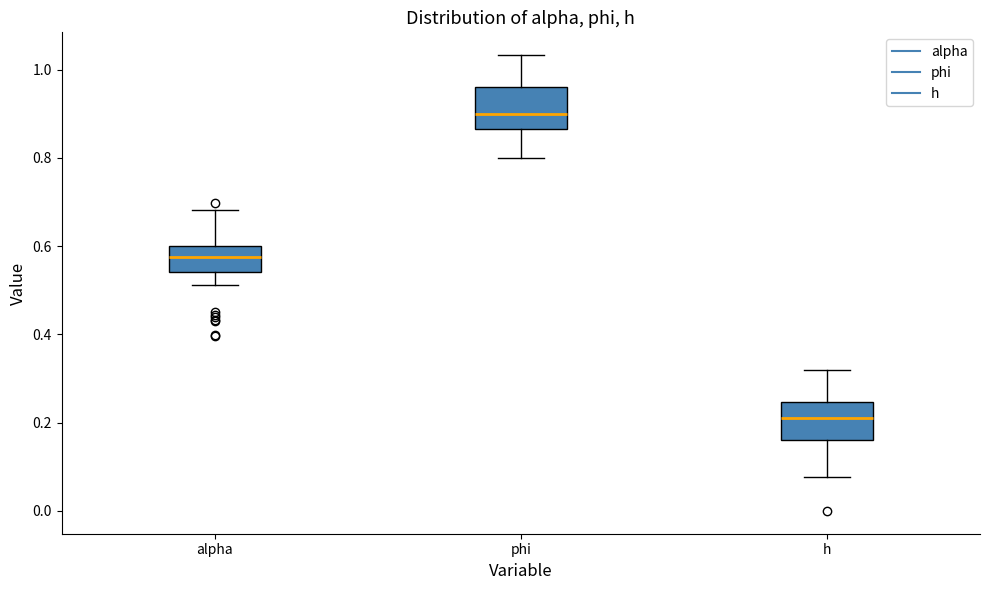

Reading left to right, read every box against the y-axis: the position of its median line, the range the box covers, and the ends of its whiskers. The values are not printed on the chart, so give them approximately, as read against the axis.

alpha: median 0.58, box 0.54 to 0.60, whiskers 0.52 to 0.68
phi: median 0.90, box 0.86 to 0.96, whiskers 0.80 to 1.04
h: median 0.22, box 0.16 to 0.24, whiskers 0.08 to 0.32